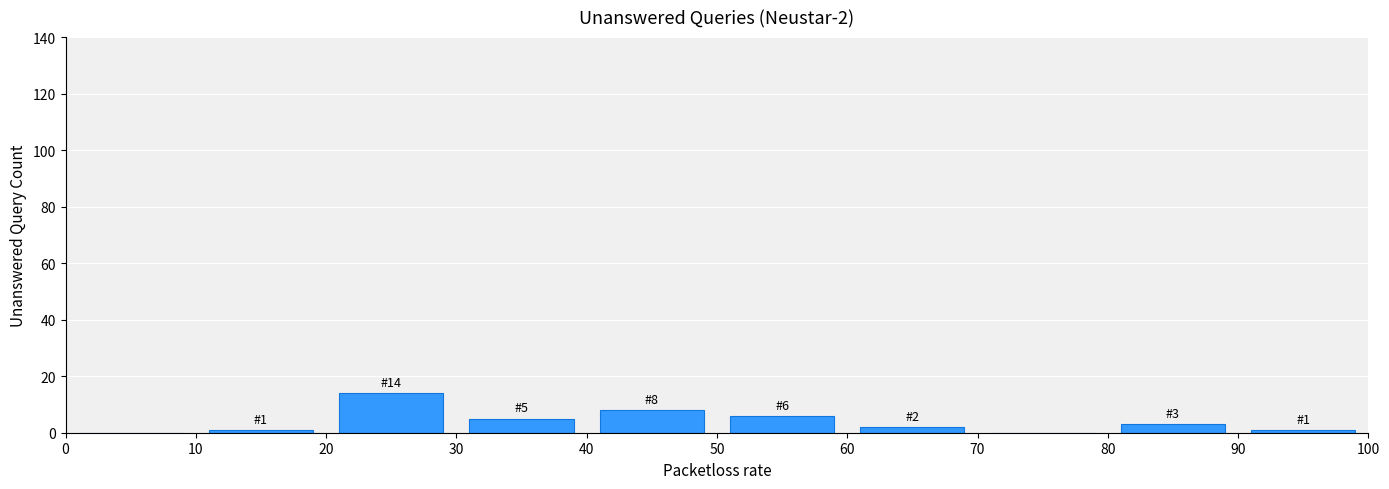

Which range on the x-axis has the tallest bar?

20 to 30